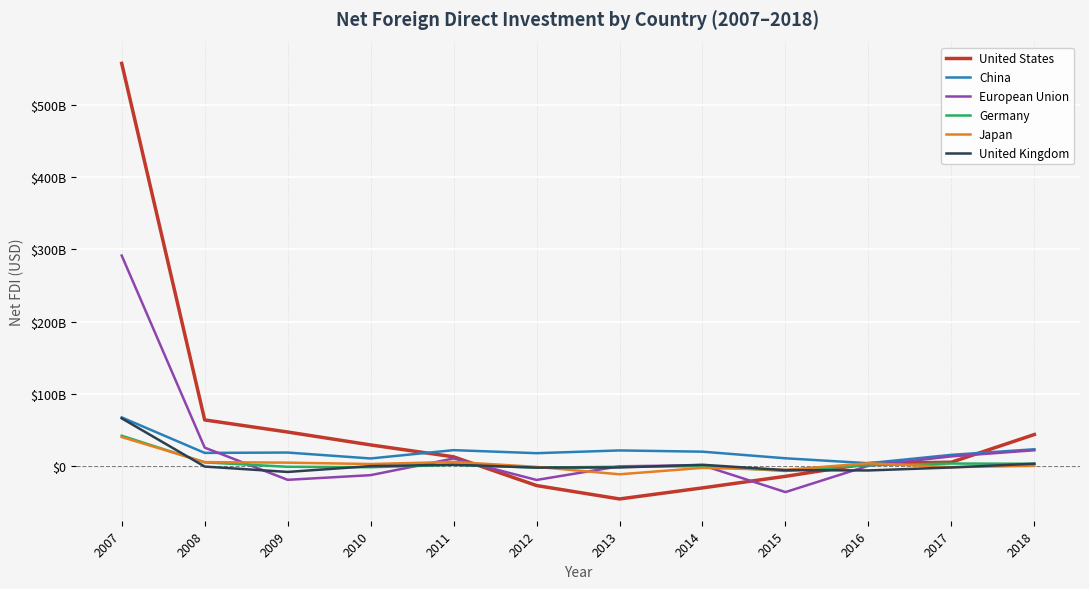

In Germany, how many points are higher than both neighbors (excluding endpoints)?

3